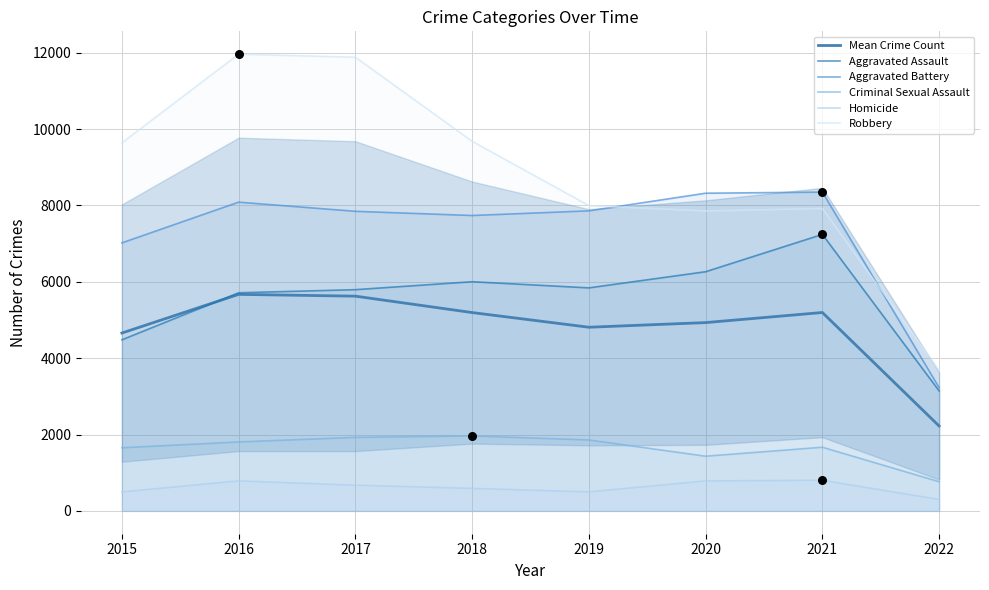

At how many categories does at least one series exceed 1628?

8